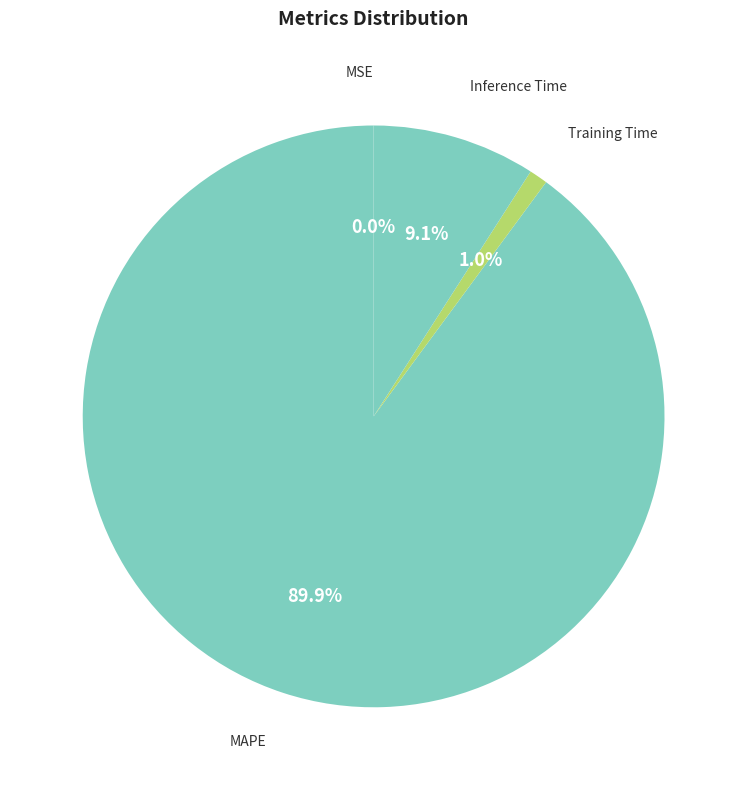

Which slice is the largest?

MAPE